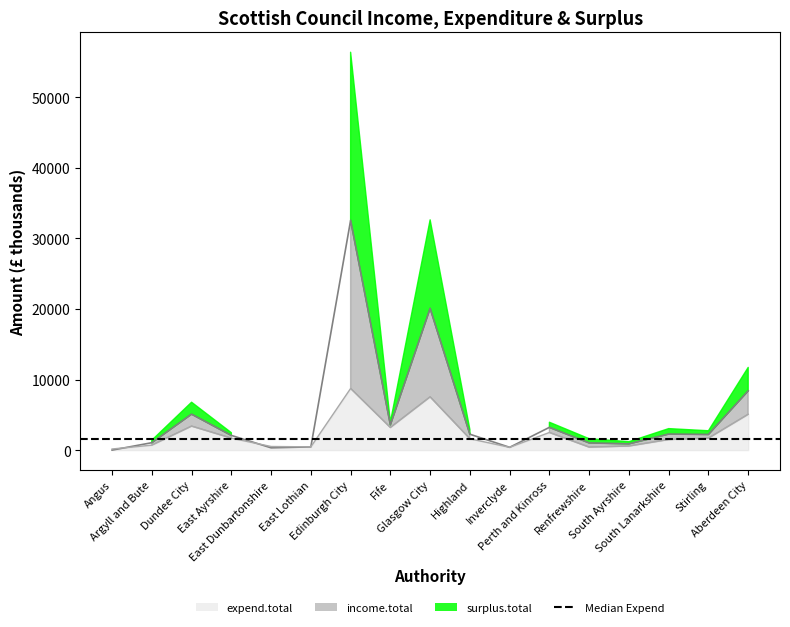

Between which two adjacent categories do income.total and expend.total first intersect?

Angus and Argyll and Bute